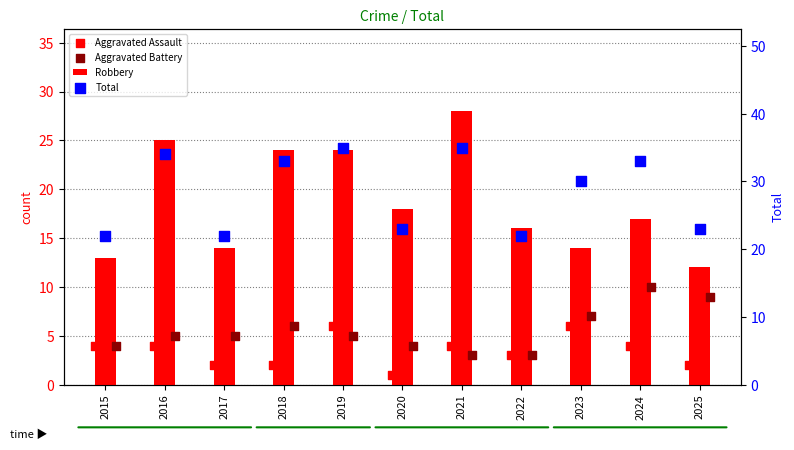

Which series has the widest spread of Y values?

Robbery